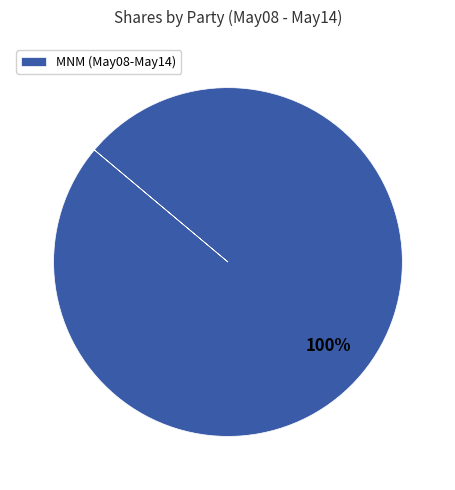

Which slice represents more than half of the pie?

MNM (May08-May14)